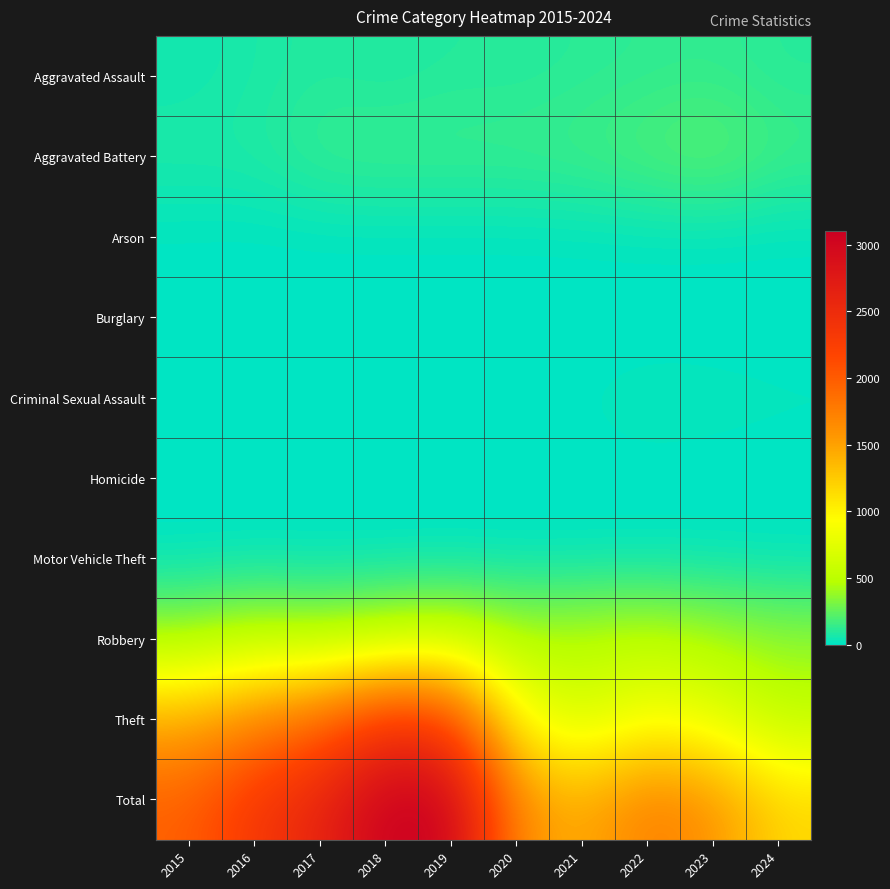

Reading left to right, transcribe all the data shown in this chart.

Aggravated Assault: 2015=46	2016=71	2017=95	2018=77	2019=98	2020=94	2021=110	2022=121	2023=130	2024=102
Aggravated Battery: 2015=82	2016=82	2017=142	2018=152	2019=148	2020=150	2021=163	2022=202	2023=244	2024=159
Arson: 2015=3	2016=0	2017=0	2018=1	2019=1	2020=1	2021=2	2022=5	2023=2	2024=1
Burglary: 2015=0	2016=0	2017=2	2018=0	2019=1	2020=0	2021=1	2022=0	2023=0	2024=1
Criminal Sexual Assault: 2015=12	2016=8	2017=8	2018=11	2019=8	2020=3	2021=14	2022=24	2023=22	2024=17
Homicide: 2015=0	2016=1	2017=1	2018=1	2019=2	2020=3	2021=4	2022=5	2023=2	2024=3
Motor Vehicle Theft: 2015=1	2016=4	2017=2	2018=1	2019=1	2020=3	2021=2	2022=2	2023=6	2024=2
Robbery: 2015=395	2016=510	2017=446	2018=520	2019=591	2020=450	2021=484	2022=521	2023=440	2024=372
Theft: 2015=1429	2016=1676	2017=1896	2018=2342	2019=2230	2020=930	2021=642	2022=880	2023=766	2024=523
Total: 2015=1968	2016=2352	2017=2592	2018=3105	2019=3080	2020=1634	2021=1422	2022=1760	2023=1612	2024=1180